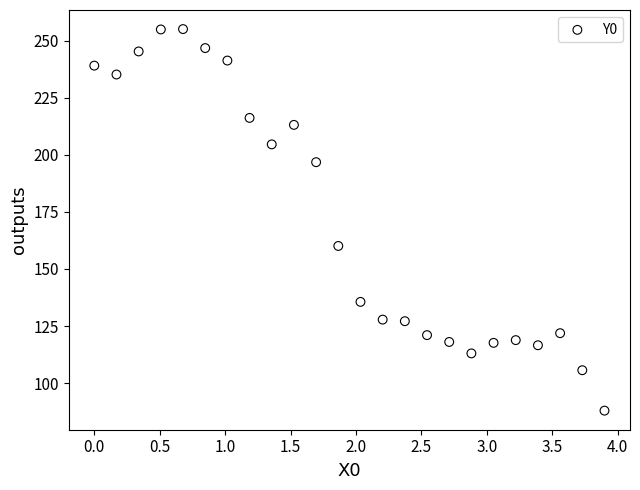

What is the range of Y values (max minus min)?

167.0